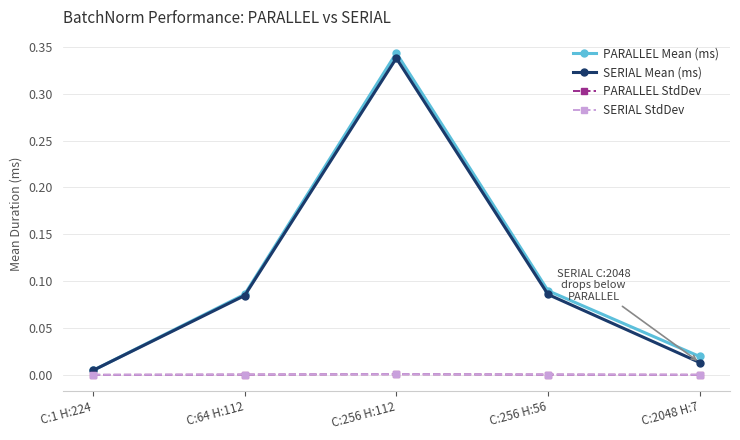

Which series changed the most between C:1 H:224 and C:256 H:56?

PARALLEL Mean (ms)